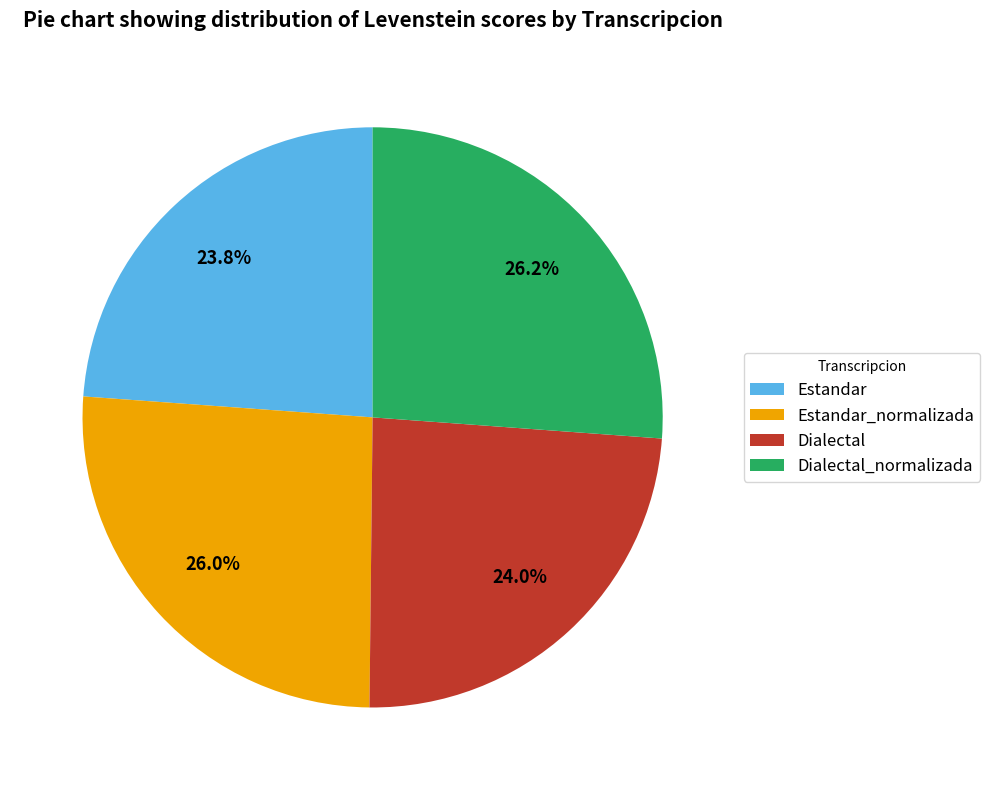

What percentage is the Estandar slice, to the nearest percent?

24%